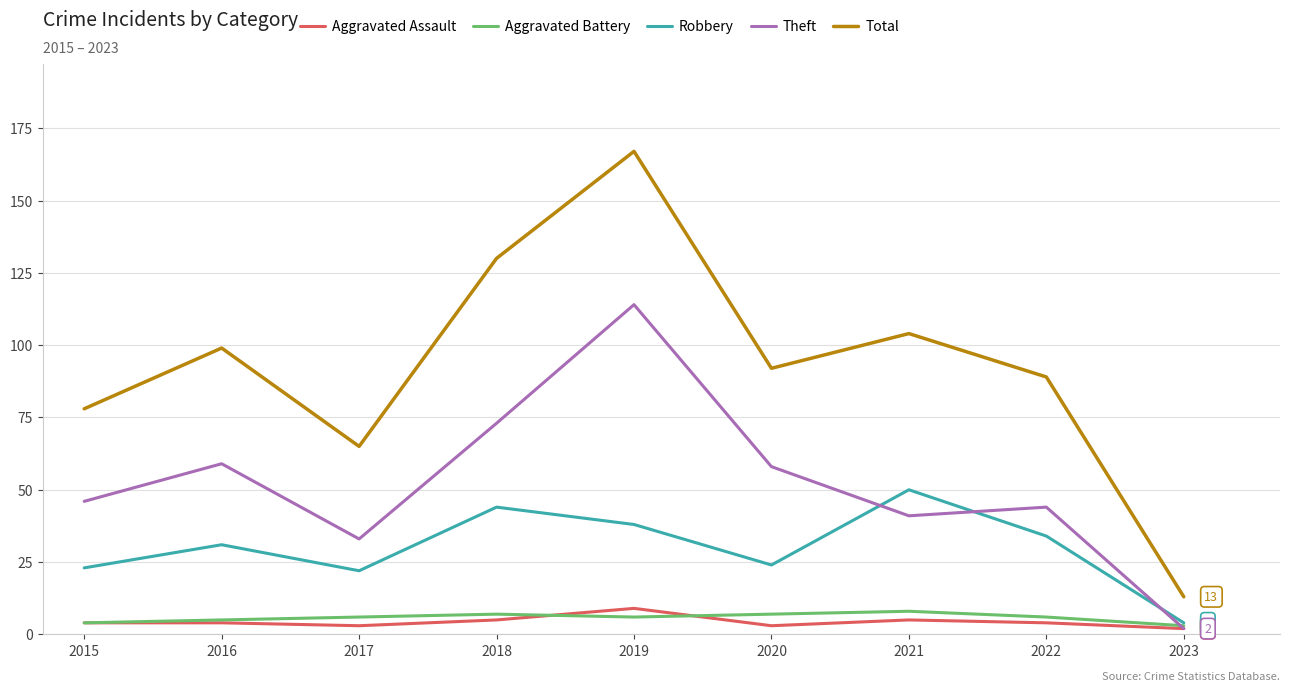

What is the average value of the Aggravated Battery series?

6